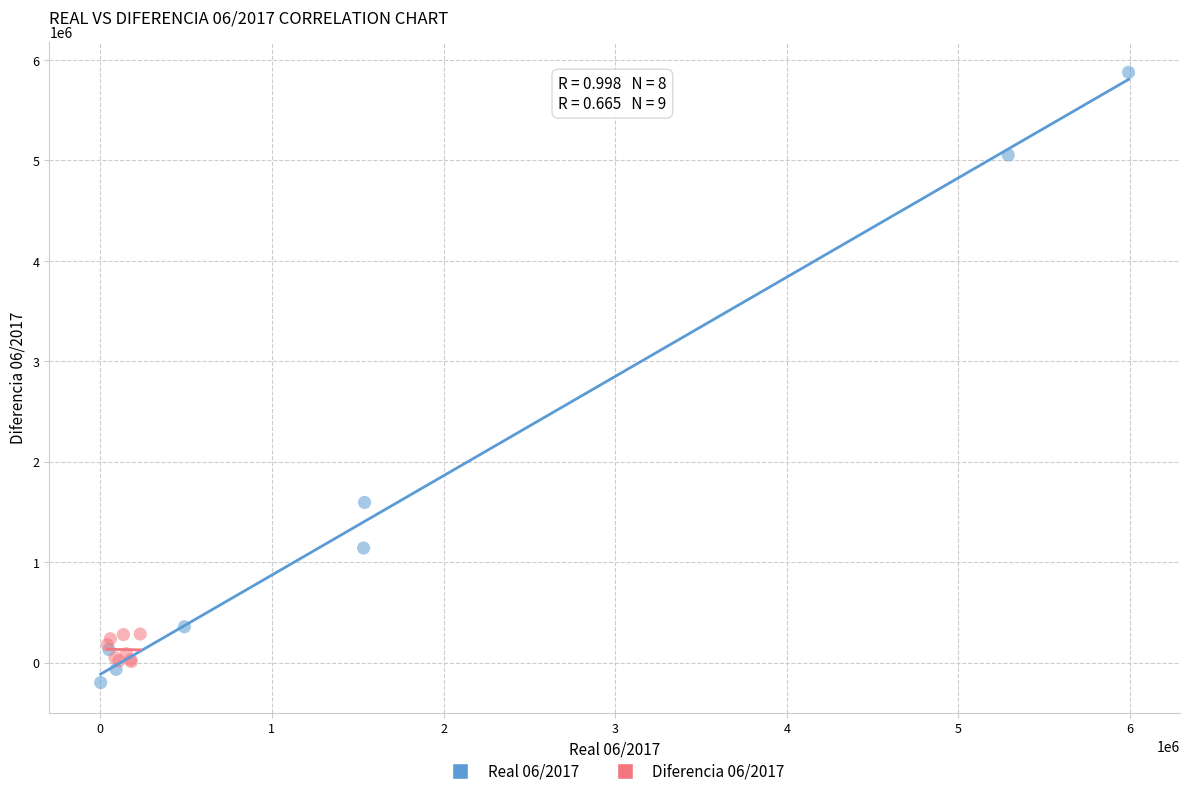

Which series contains the highest Y value?

Real 06/2017